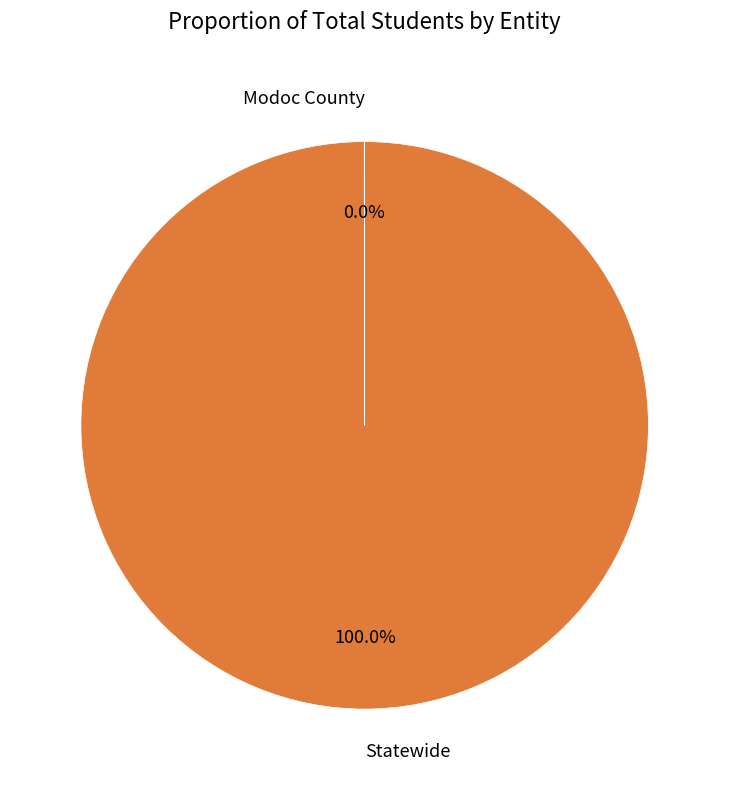

Does Statewide account for over 50% of the chart?

Yes